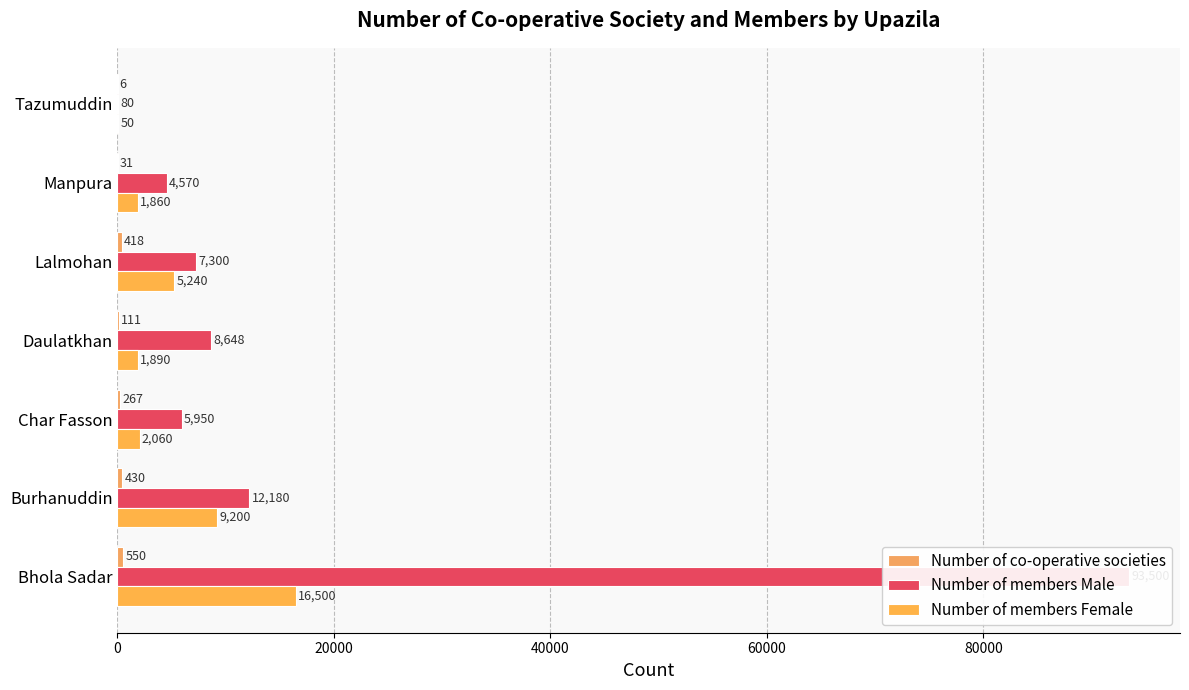

What position from the left is Bhola Sadar?

1